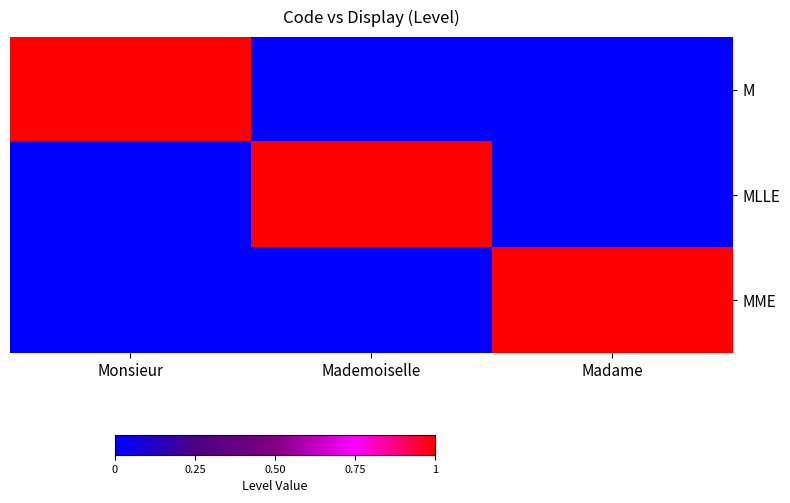

Between Mademoiselle and Madame, which series saw the biggest shift?

MLLE